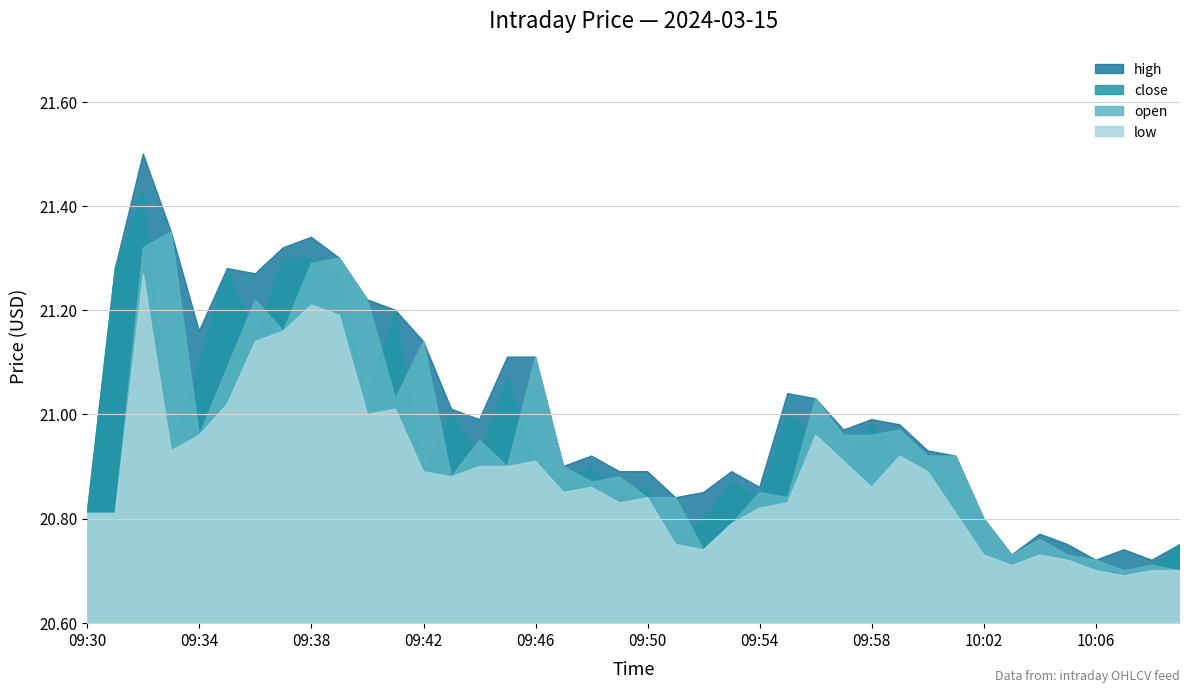

What is the difference between the second highest and minimum values in the high series?

0.6